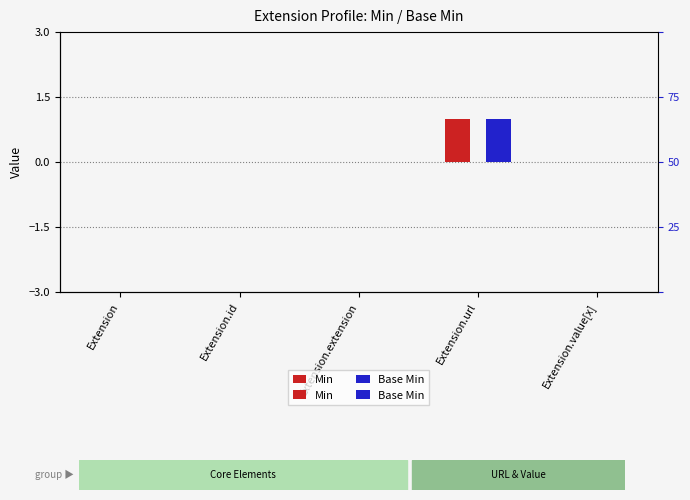

At which category does the chart reach its minimum across all series?

Extension